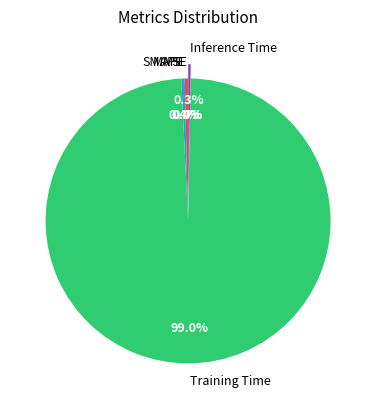

Do MSE and Training Time together represent more than half of the pie?

Yes